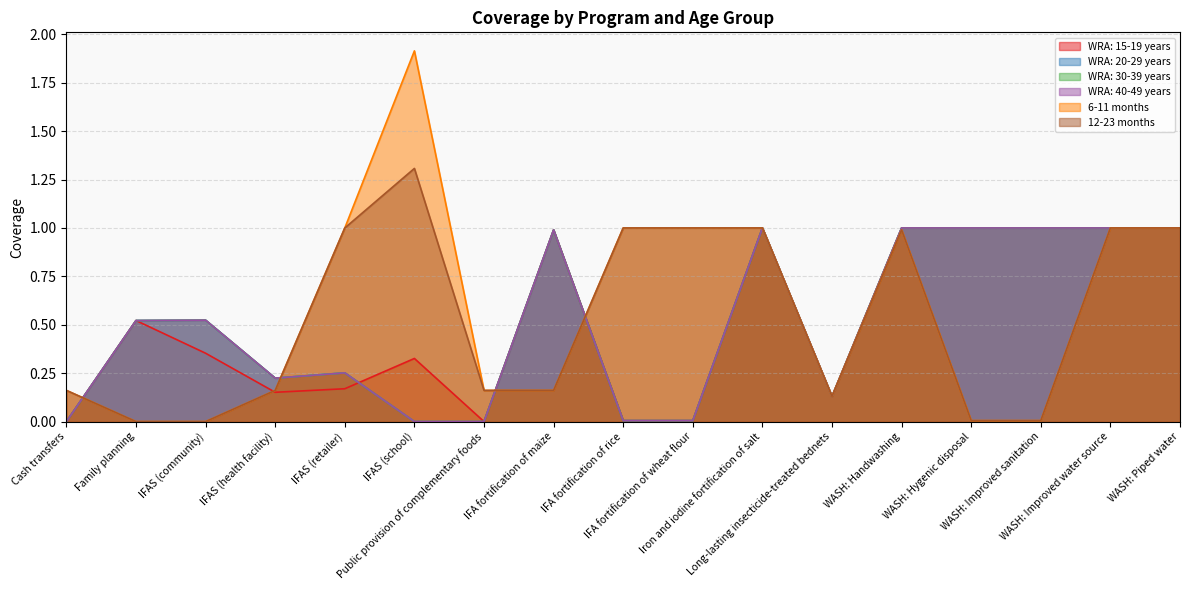

What is the maximum value shown in the chart?

1.9